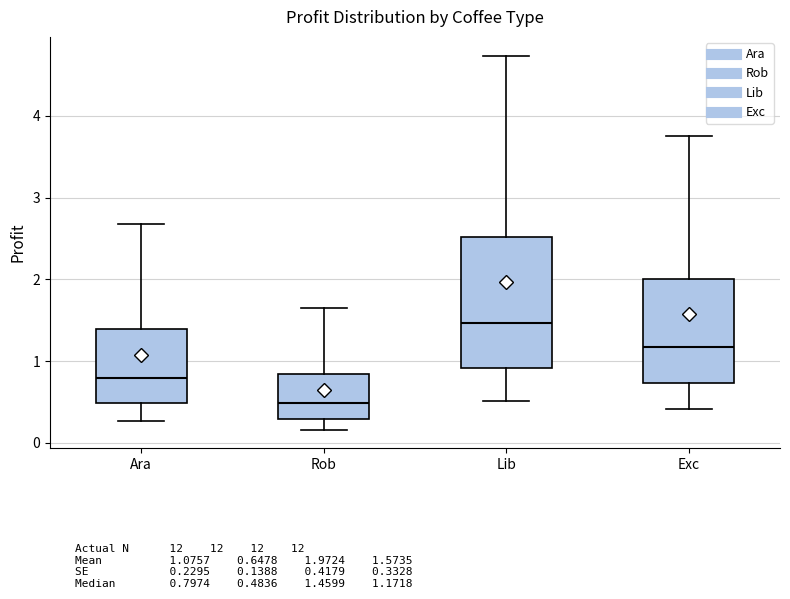

Reading left to right, read every box against the y-axis: the position of its median line, the range the box covers, and the ends of its whiskers. The values are not printed on the chart, so give them approximately, as read against the axis.

Ara: median 0.8, box 0.5 to 1.4, whiskers 0.3 to 2.7
Rob: median 0.5, box 0.3 to 0.8, whiskers 0.2 to 1.6
Lib: median 1.5, box 0.9 to 2.5, whiskers 0.5 to 4.7
Exc: median 1.2, box 0.7 to 2.0, whiskers 0.4 to 3.8